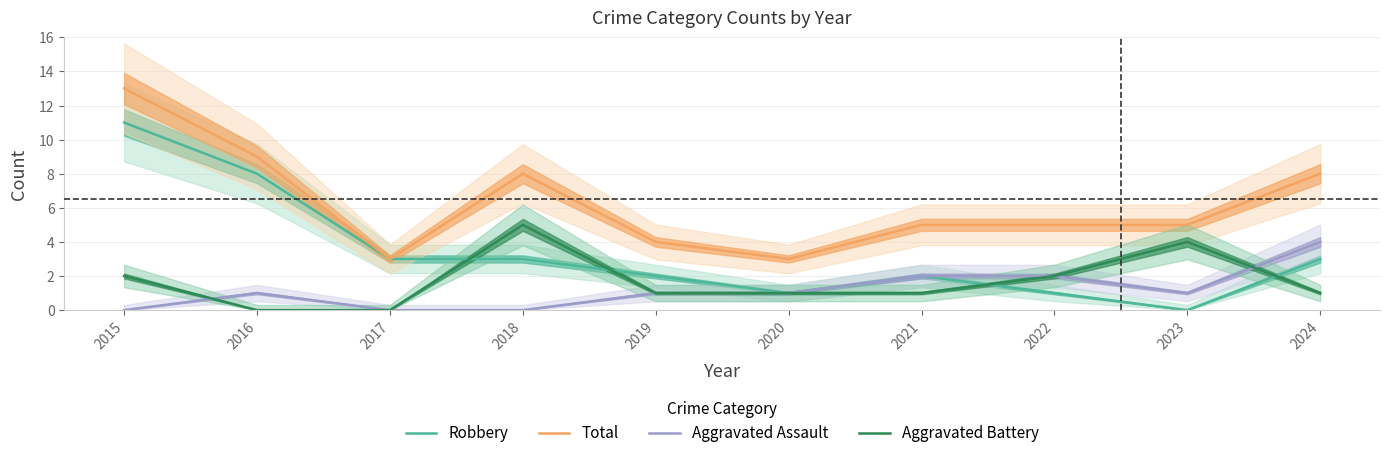

Where does the Robbery series first go above 3?

2015